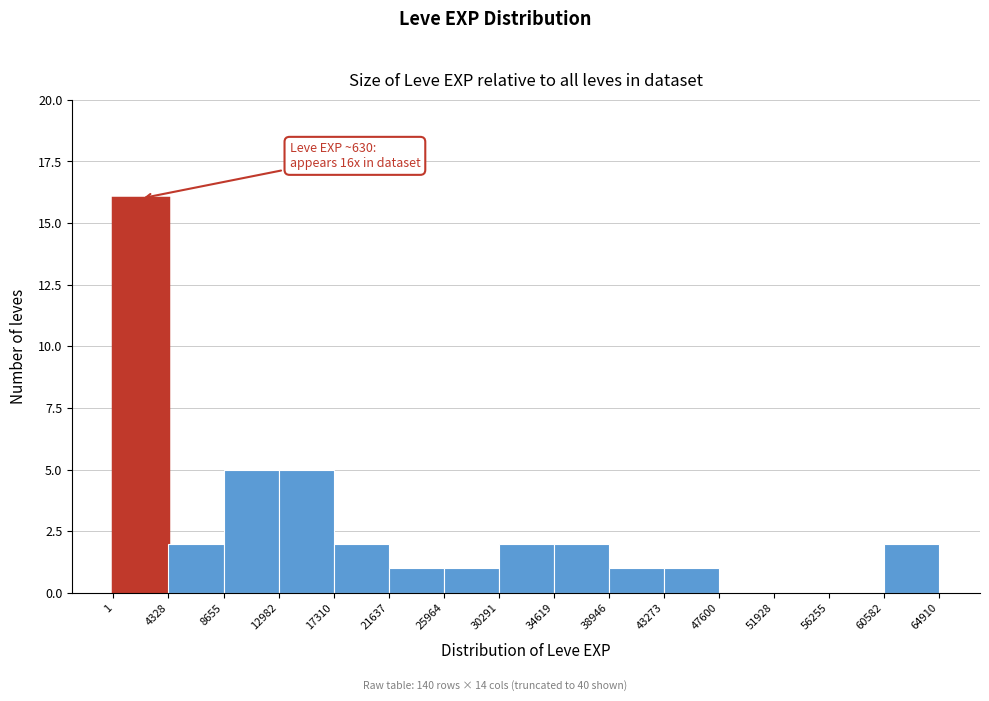

Over which range of the x-axis is the bar tallest?

1 to 4328